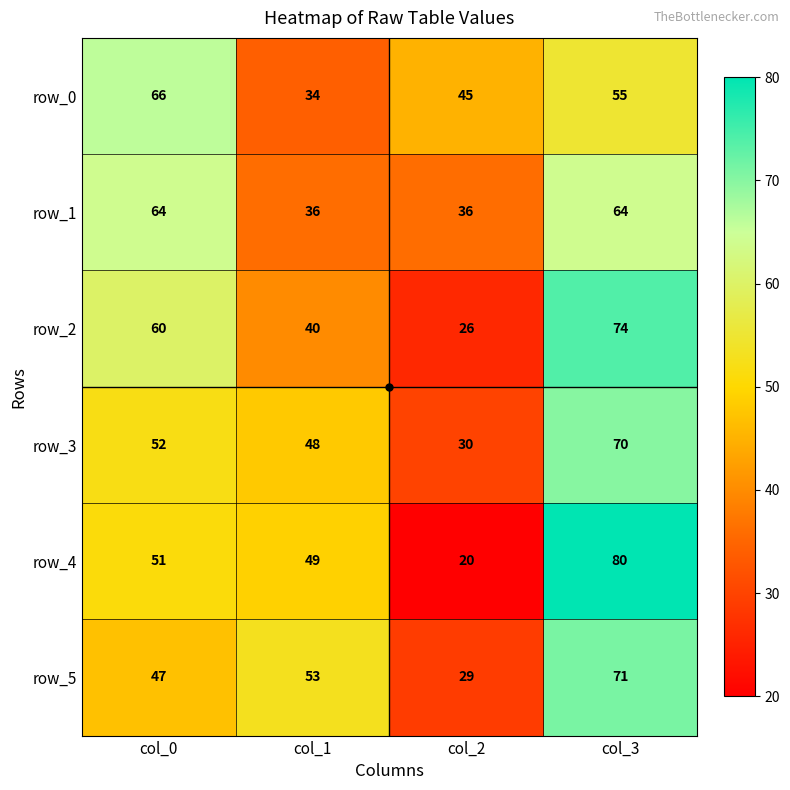

At which label is row_0 closest to 50?

col_2